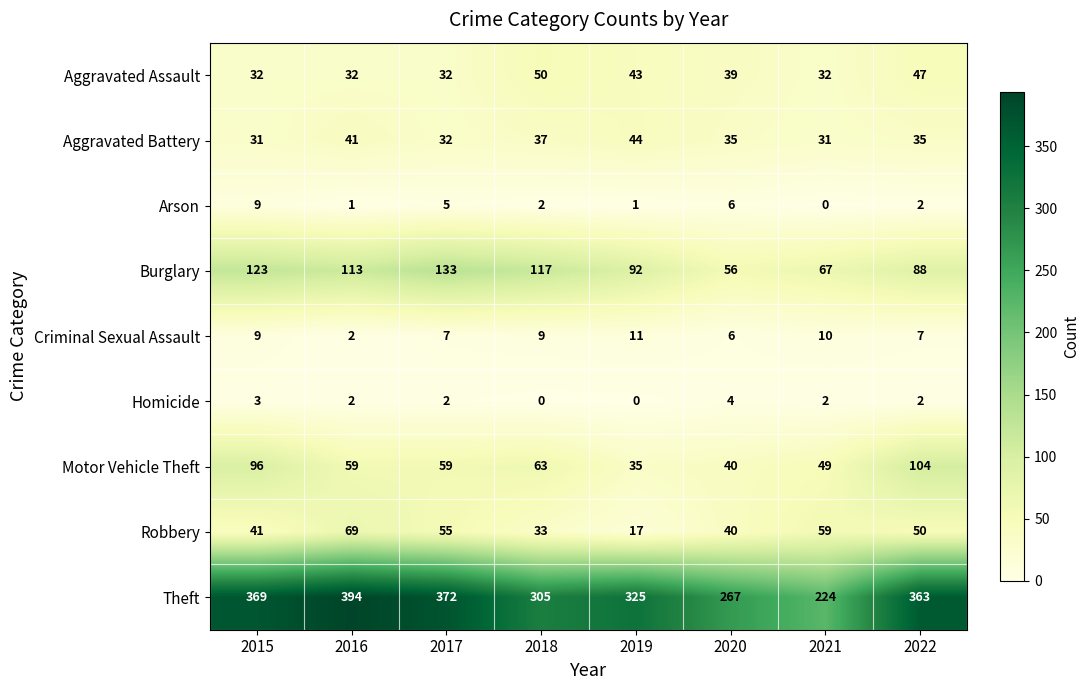

True or false: Aggravated Battery has a value of 12 at 2017.

False